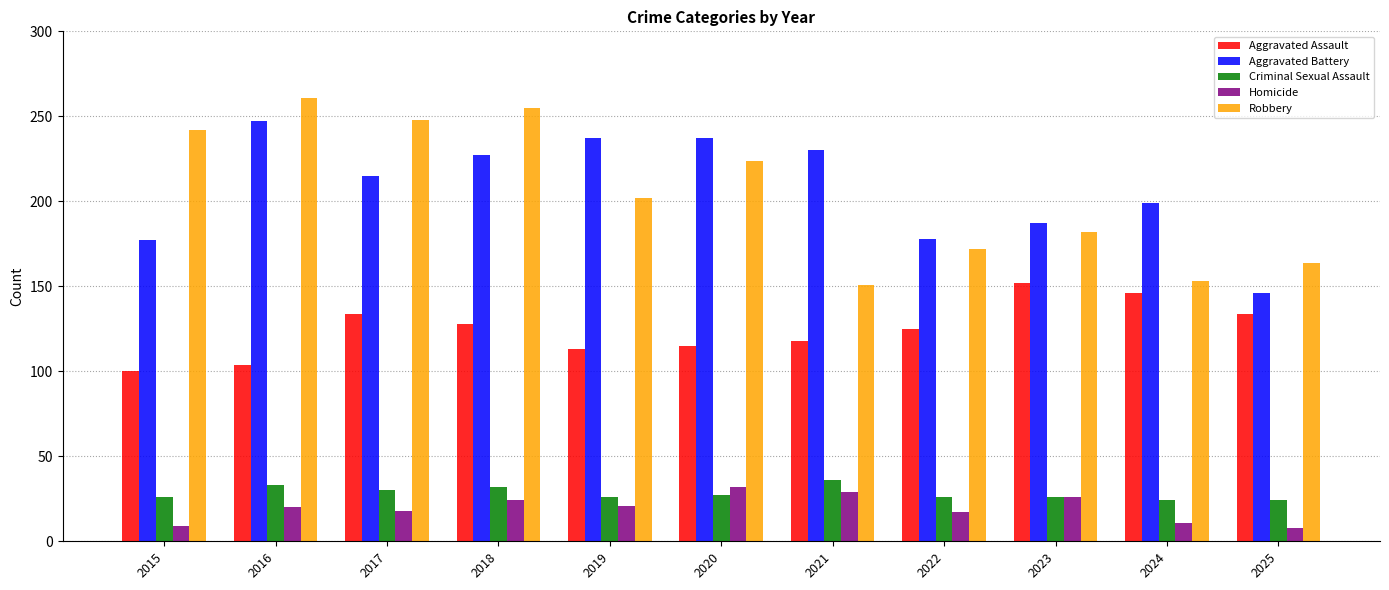

Where does the Aggravated Assault series first go above 125?

2017